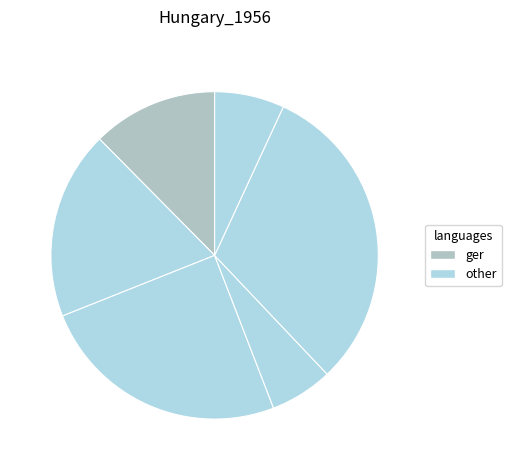

How many slices are in this pie chart?

6